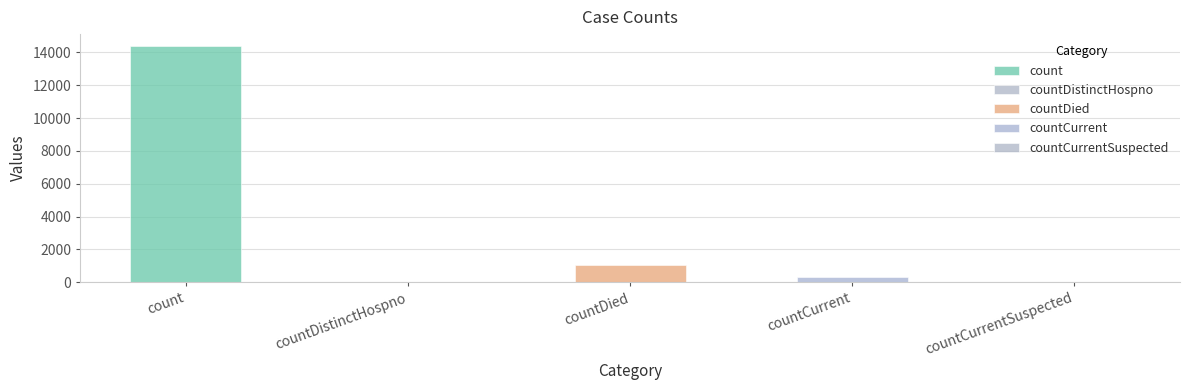

How many bars are there in total?

5